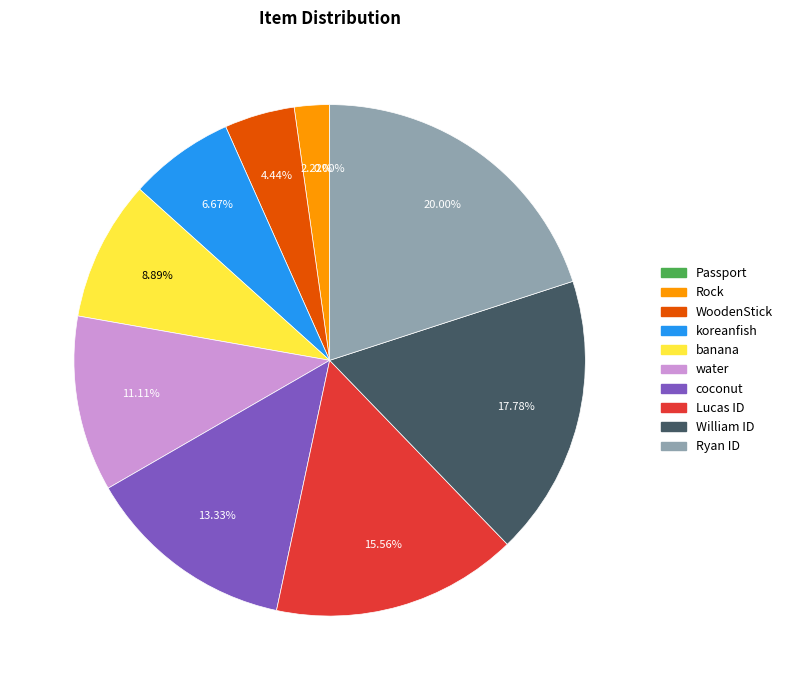

What percentage is the banana slice, to the nearest percent?

9%